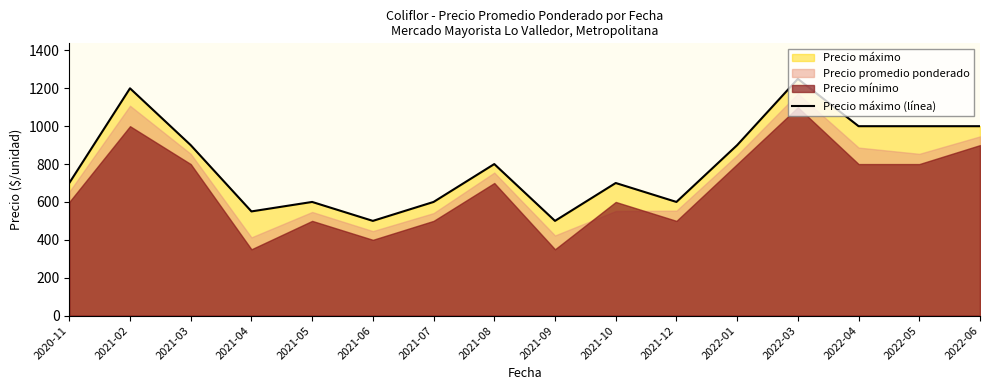

The value at 2022-01 is 1310. True or false?

False